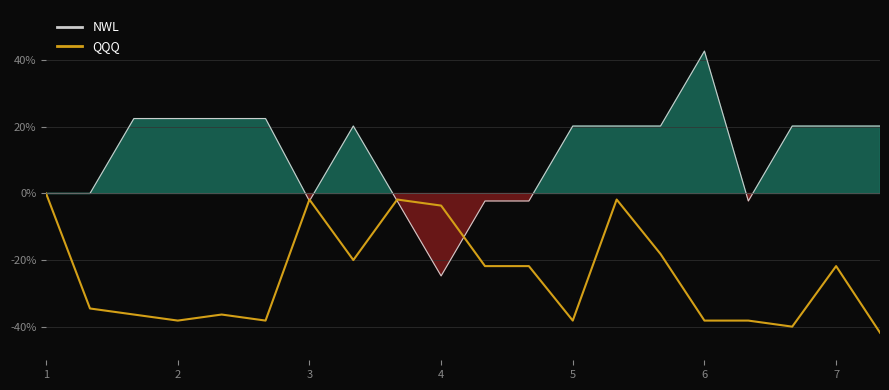

Where is the first local minimum for QQQ?

2